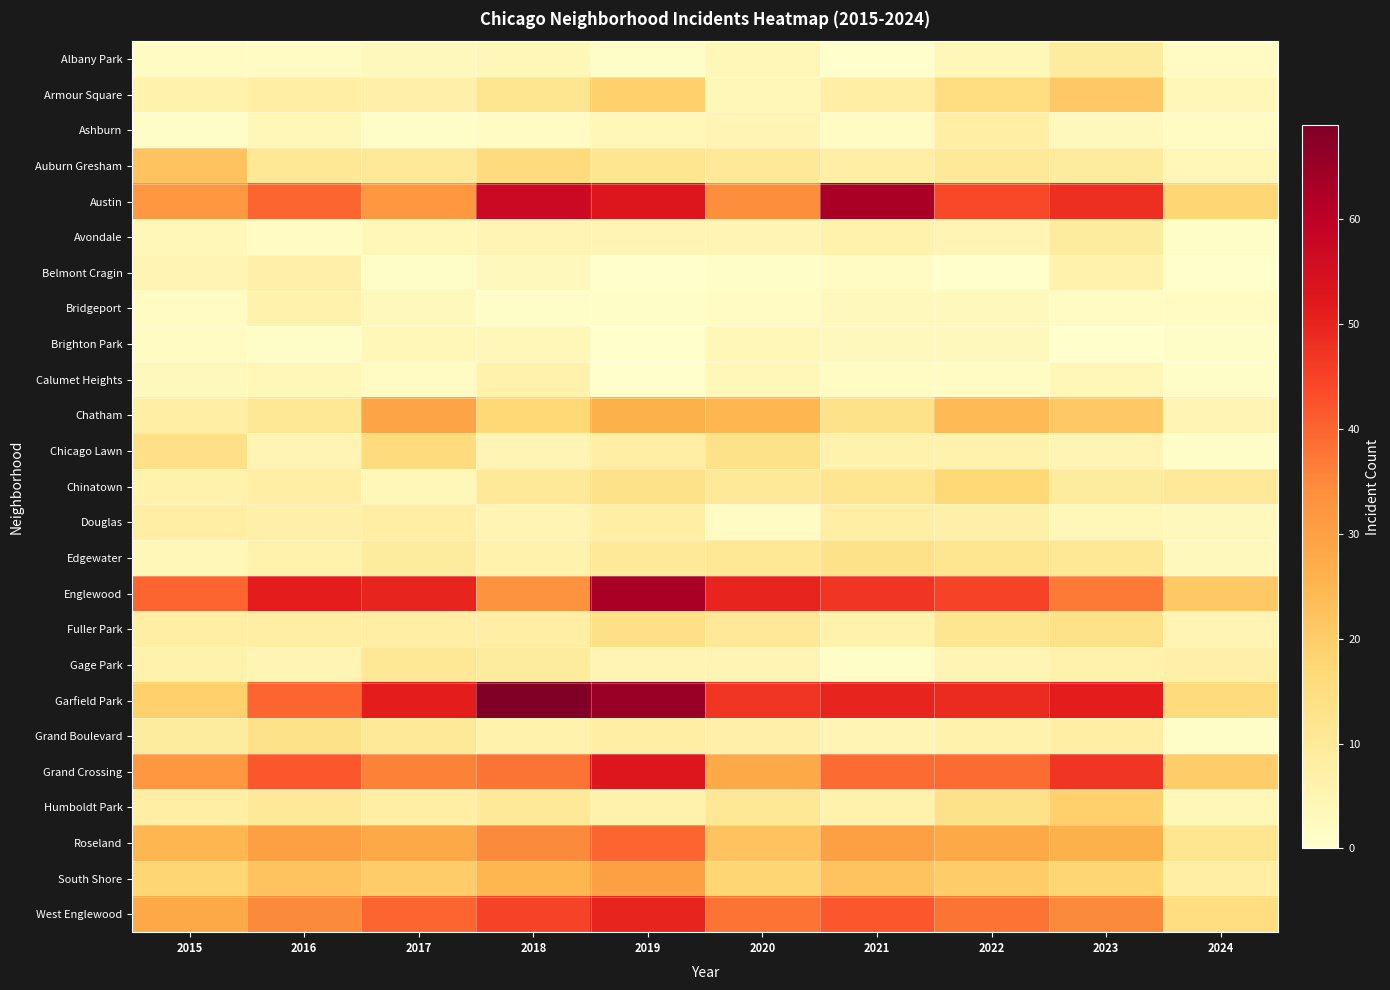

What is the difference between the highest and lowest values at 2019?

65